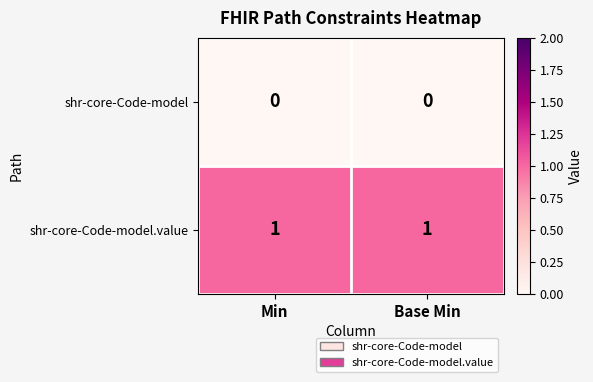

What is the greatest value displayed?

1